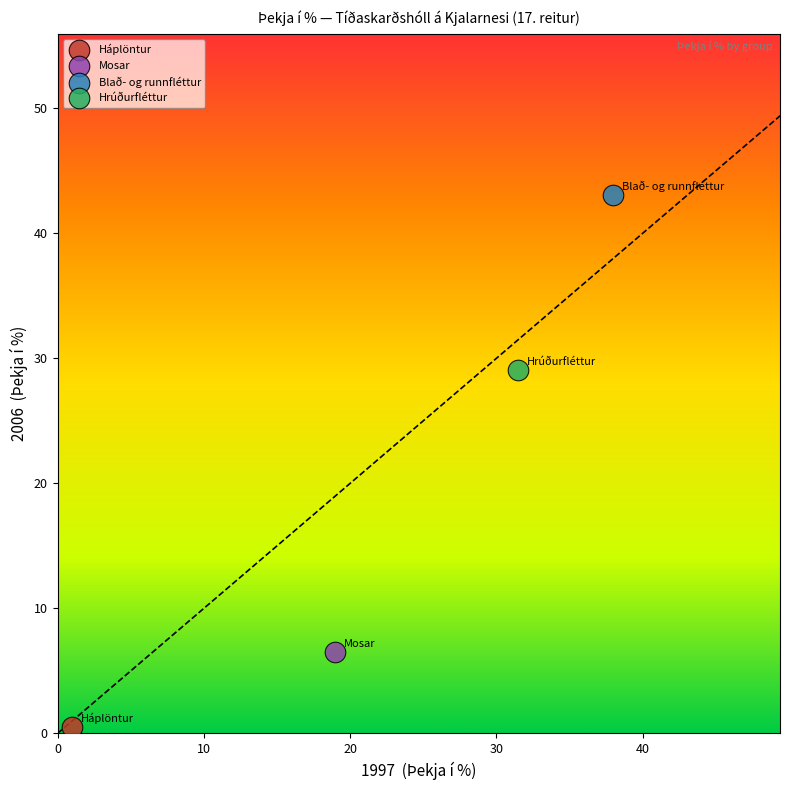

What are all the series names shown in the legend?

Háplöntur, Mosar, Blað- og runnfléttur, Hrúðurfléttur